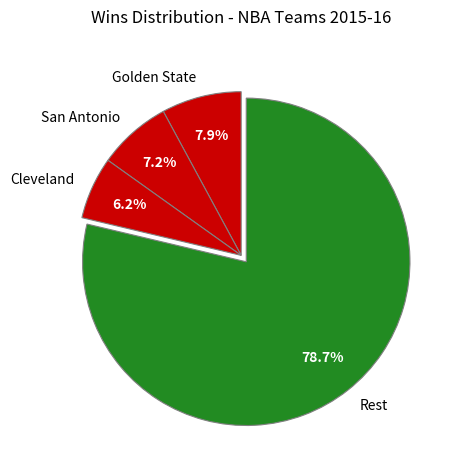

Count the number of slices in the pie.

4